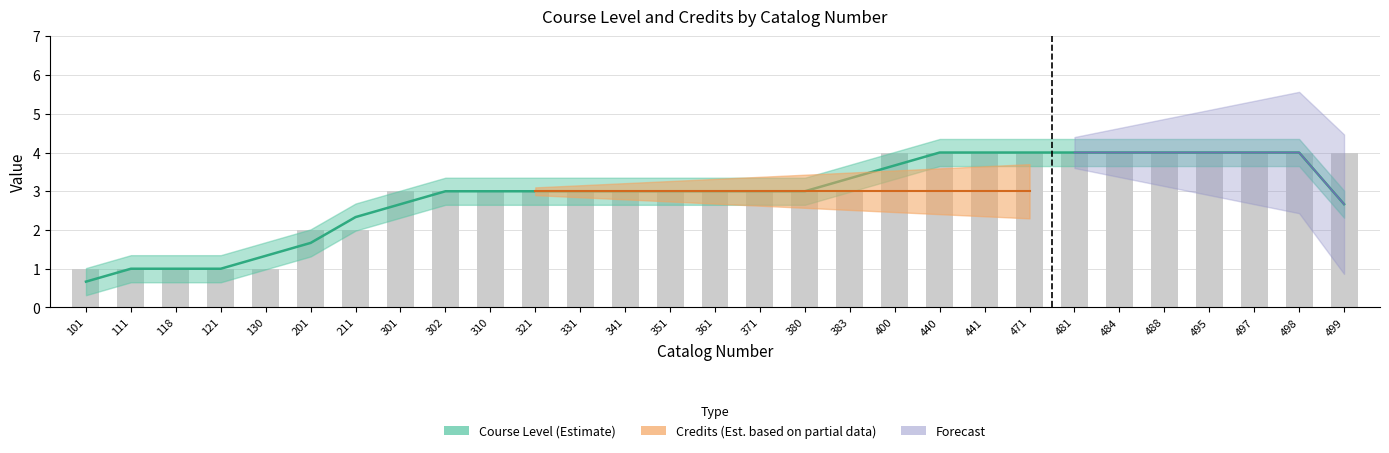

List the labels in order of value, largest first.

400, 440, 441, 471, 481, 484, 488, 495, 497, 498, 499, 301, 302, 310, 321, 331, 341, 351, 361, 371, 380, 383, 201, 211, 101, 111, 118, 121, 130